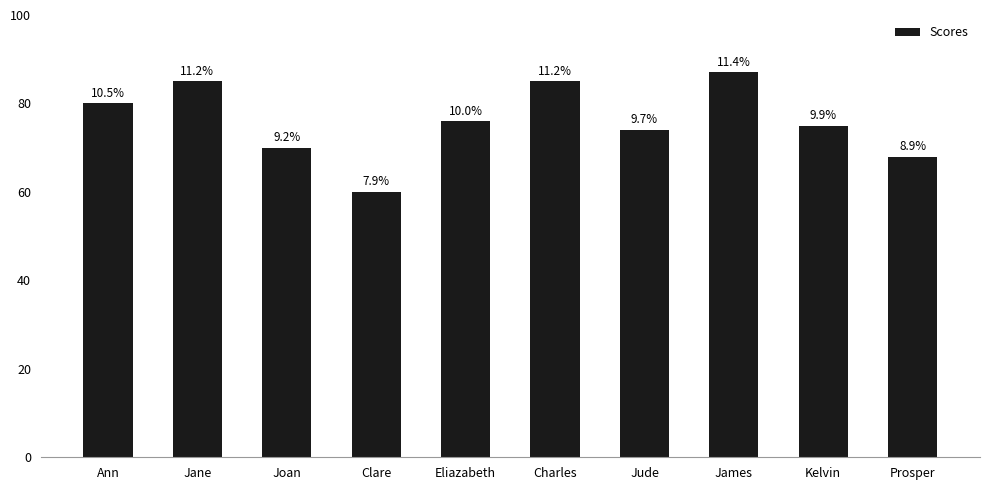

What is the label of the 8th bar from the right?

Joan